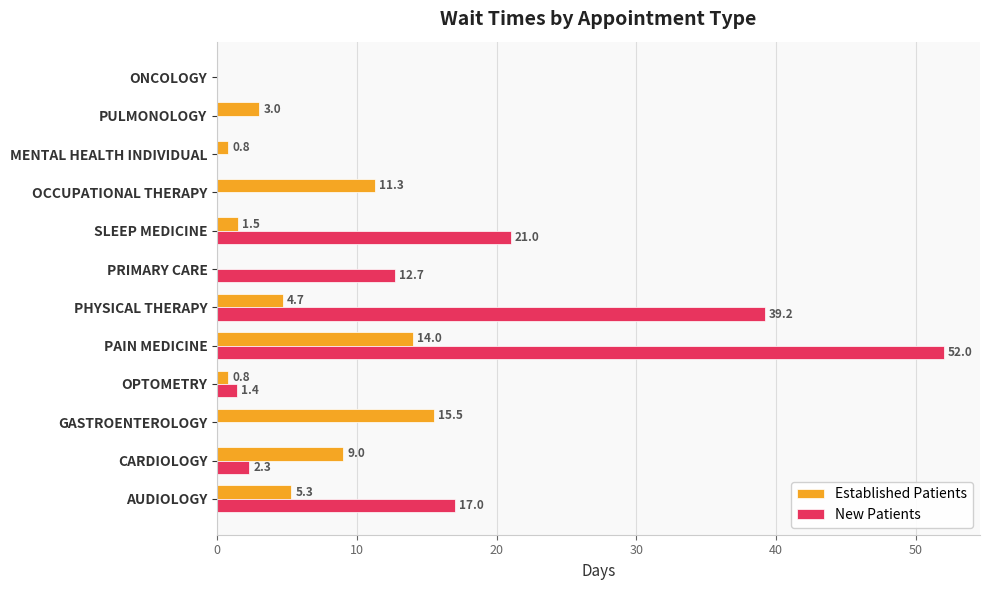

Is it true that New Patients equals 21.0 at SLEEP MEDICINE?

True